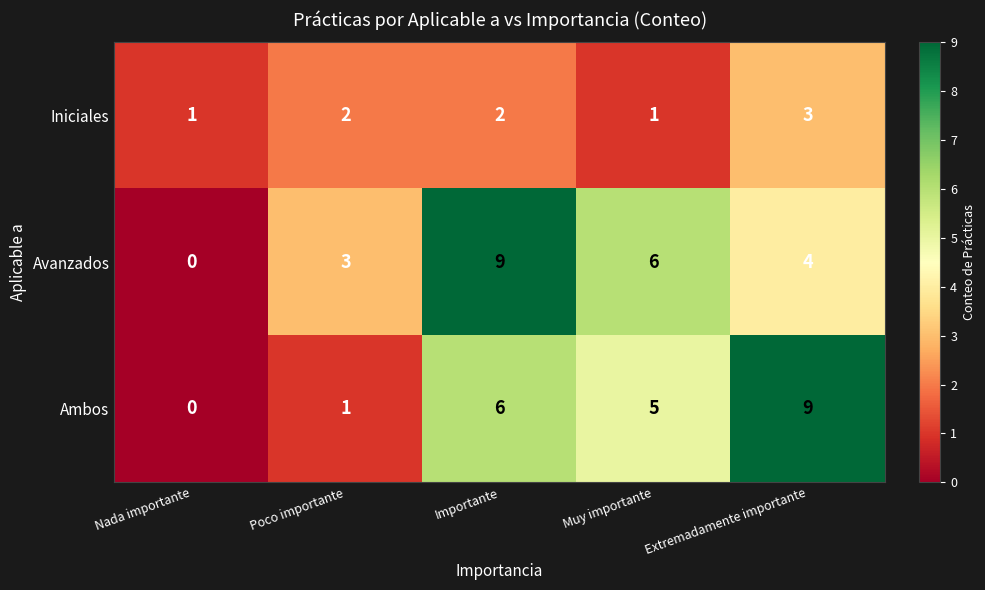

What is the spread (max minus min) of values at Extremadamente importante?

6